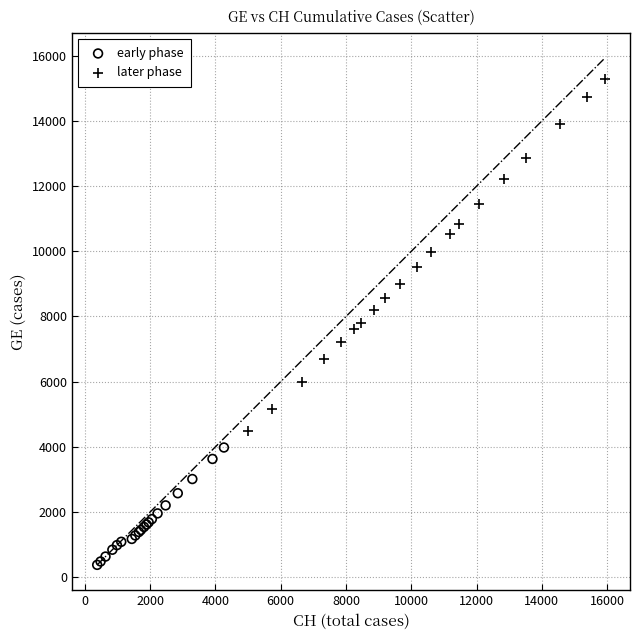

Which series has the widest spread of Y values?

later phase